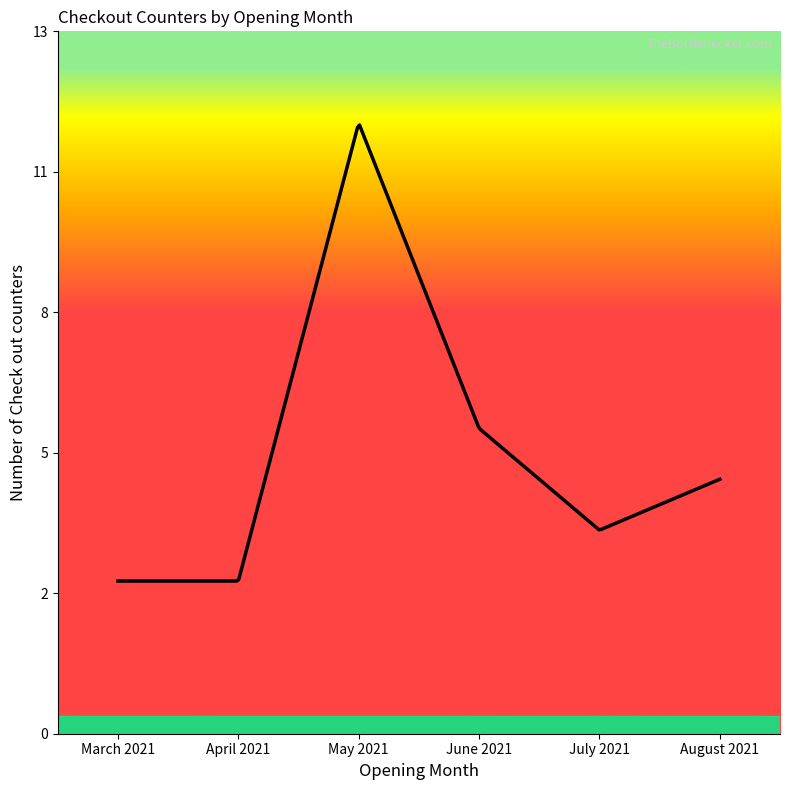

Does the chart have visible grid lines?

No